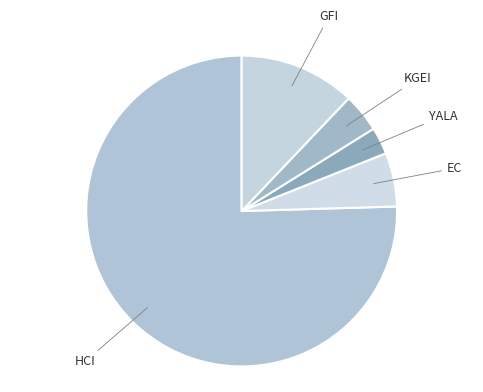

Which category has the biggest portion of the pie?

HCI